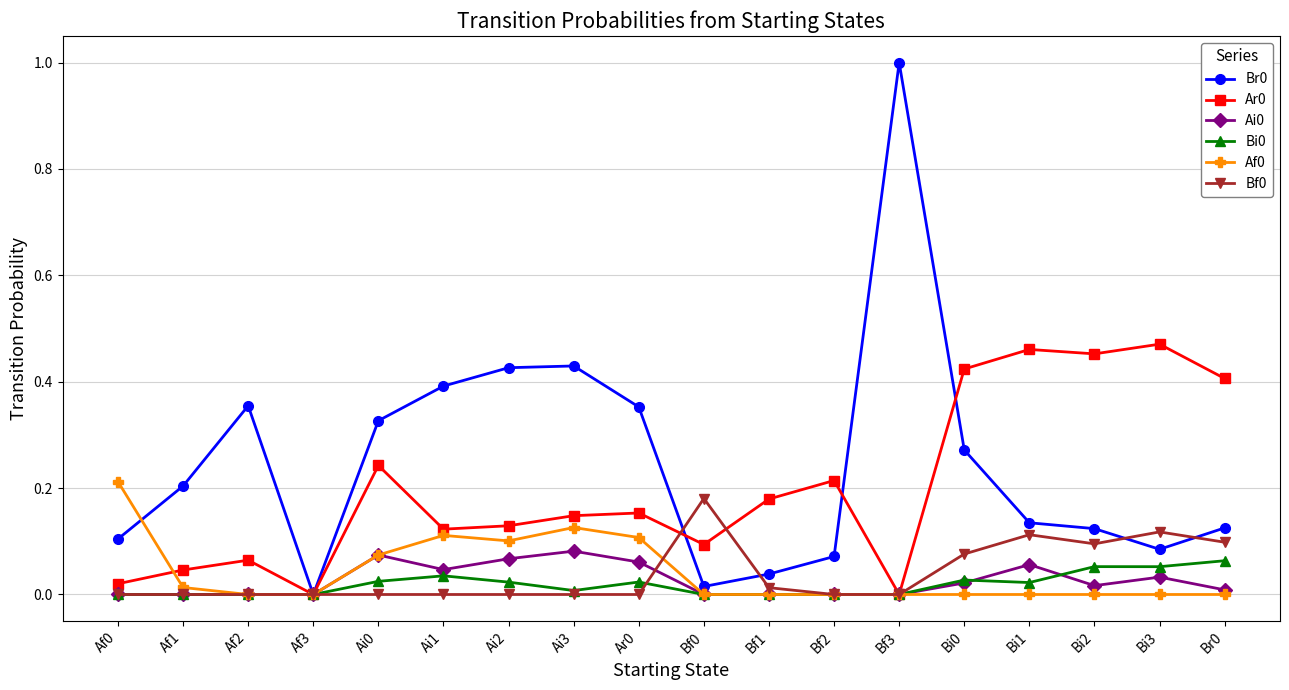

The Br0 series shows 0.0 at Bf0. True or false?

True